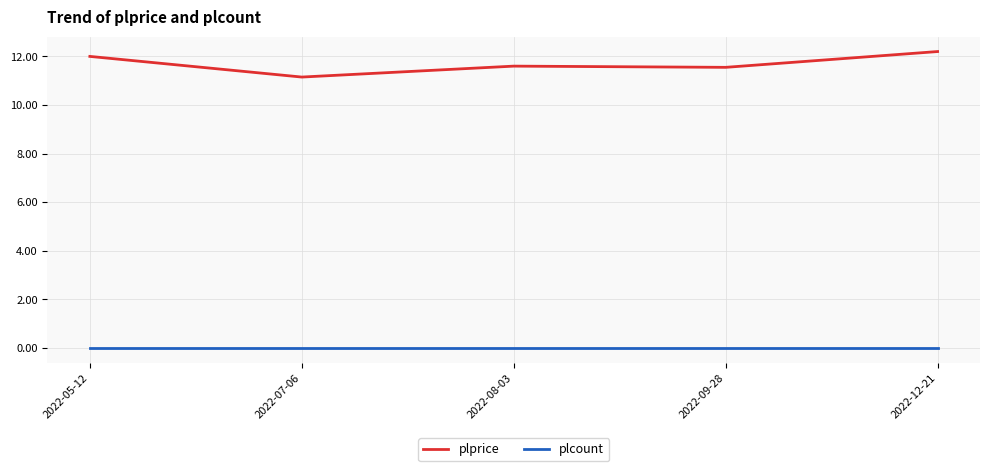

What is the total value across all series at 2022-12-21?

12.2